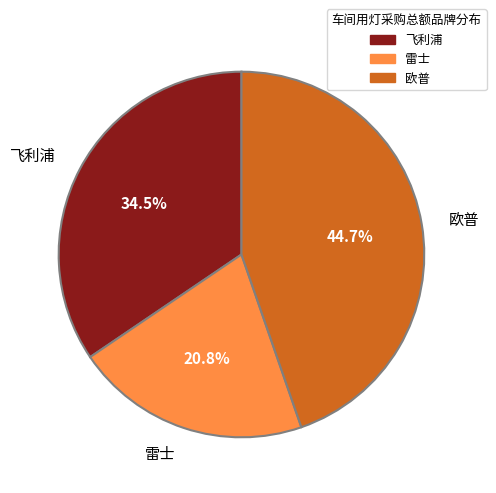

Is there a majority slice in this chart?

No